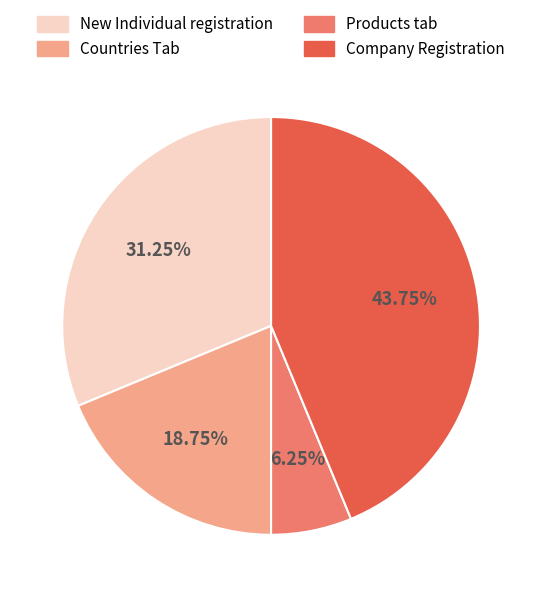

What is the ratio of the value at New Individual registration to the value at Company Registration?

0.7